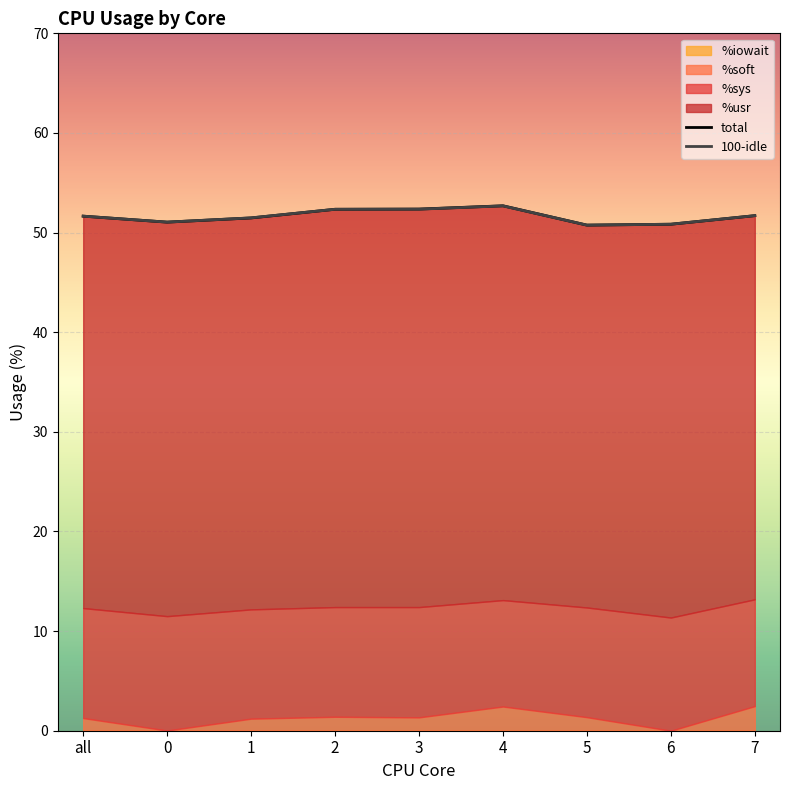

What is the label of the 5th point from the left?

3